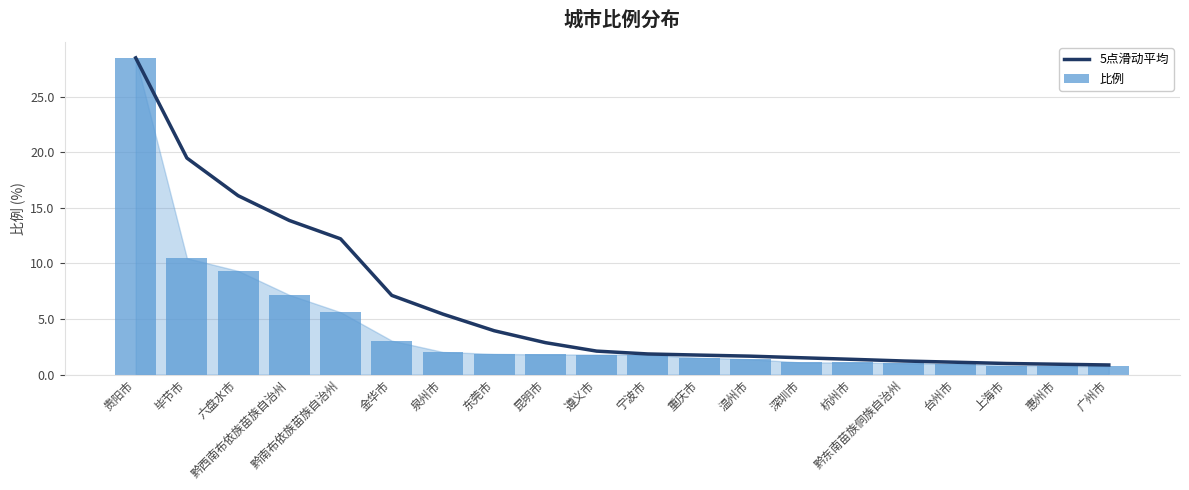

Which has a higher value, 东莞市 or 温州市?

东莞市